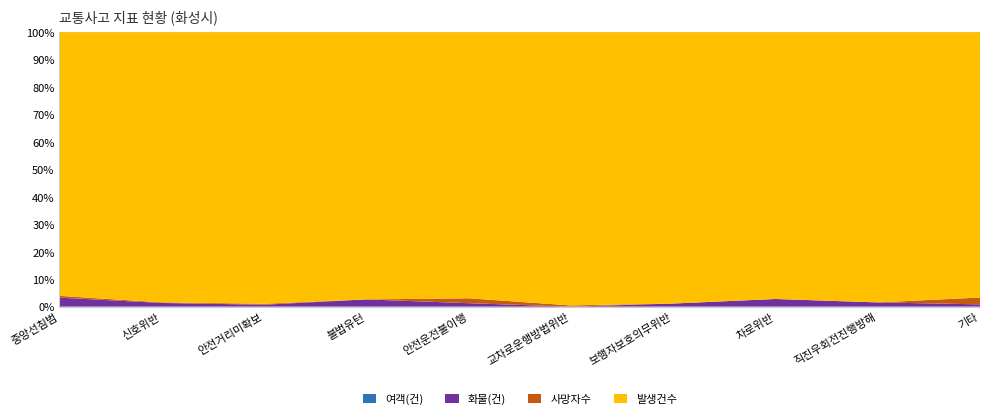

Reading right to left, transcribe all the data shown in this chart.

여객(건): 기타=0	직진우회전진행방해=0	차로위반=0	보행자보호의무위반=0	교차로운행방법위반=0	안전운전불이행=0	불법유턴=0	안전거리미확보=0	신호위반=0	중앙선침범=0
화물(건): 기타=1	직진우회전진행방해=1	차로위반=1	보행자보호의무위반=1	교차로운행방법위반=0	안전운전불이행=21	불법유턴=1	안전거리미확보=2	신호위반=6	중앙선침범=5
발생건수: 기타=117	직진우회전진행방해=64	차로위반=35	보행자보호의무위반=88	교차로운행방법위반=229	안전운전불이행=1630	불법유턴=37	안전거리미확보=285	신호위반=443	중앙선침범=147
사망자수: 기타=3	직진우회전진행방해=0	차로위반=0	보행자보호의무위반=0	교차로운행방법위반=1	안전운전불이행=30	불법유턴=0	안전거리미확보=1	신호위반=1	중앙선침범=1